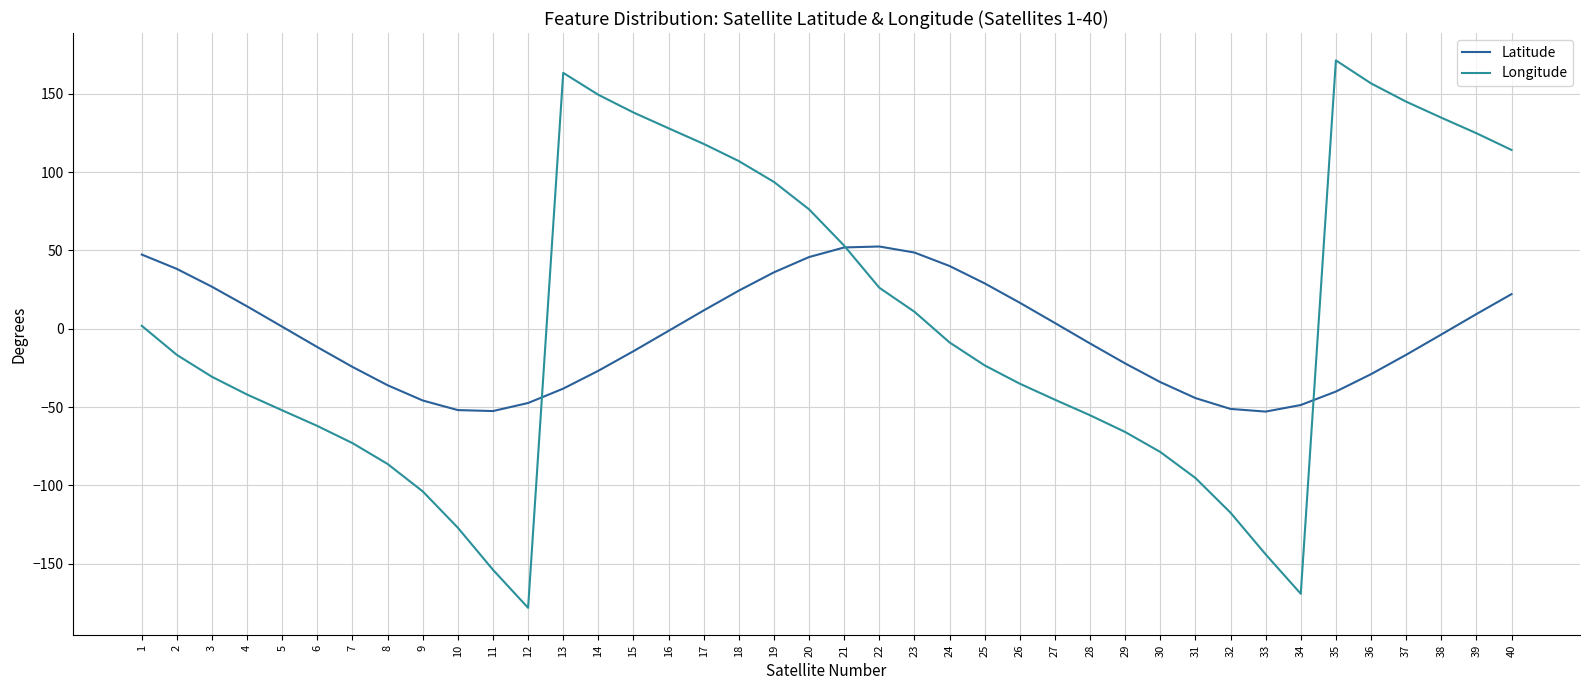

What are all the series names shown in the legend?

Latitude, Longitude